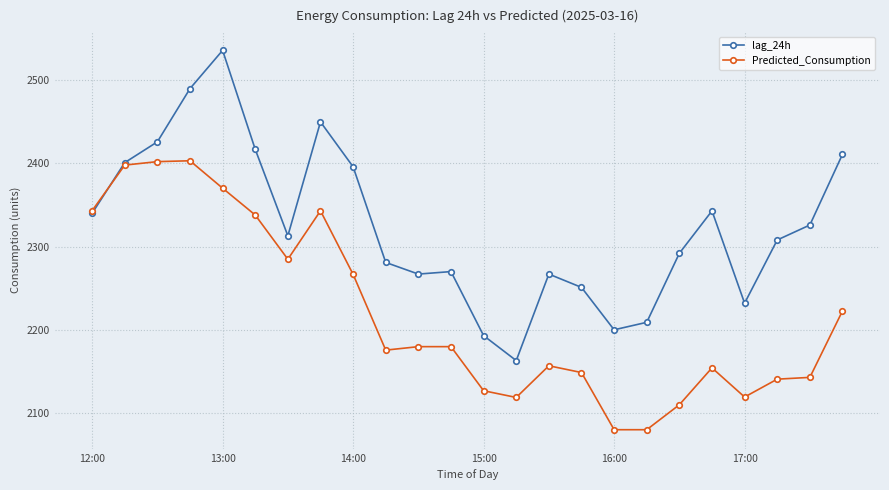

True or false: lag_24h has more than 1 points higher than both neighbors.

True